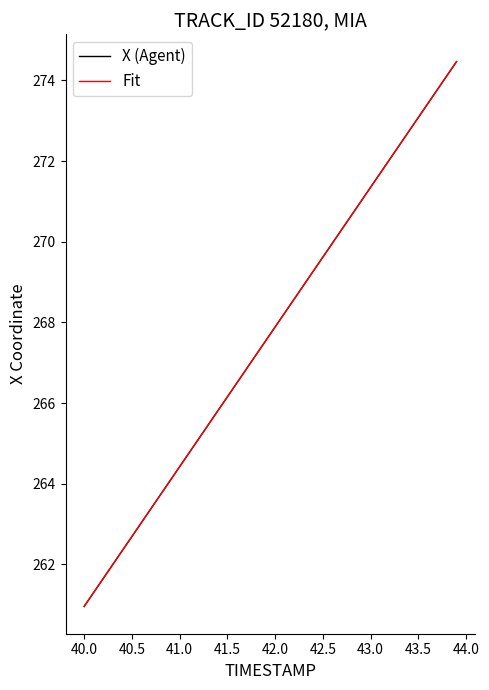

At how many categories does at least one series exceed 269?

16